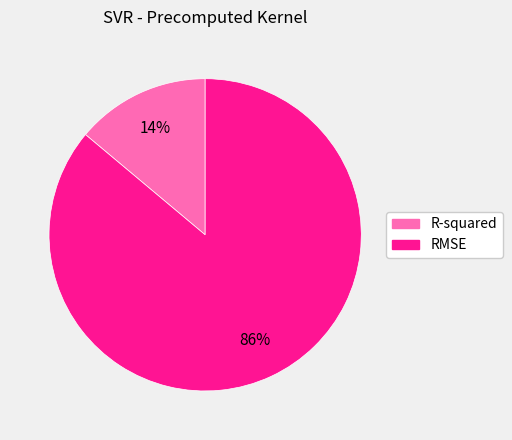

Rank the categories by value from highest to lowest.

RMSE, R-squared